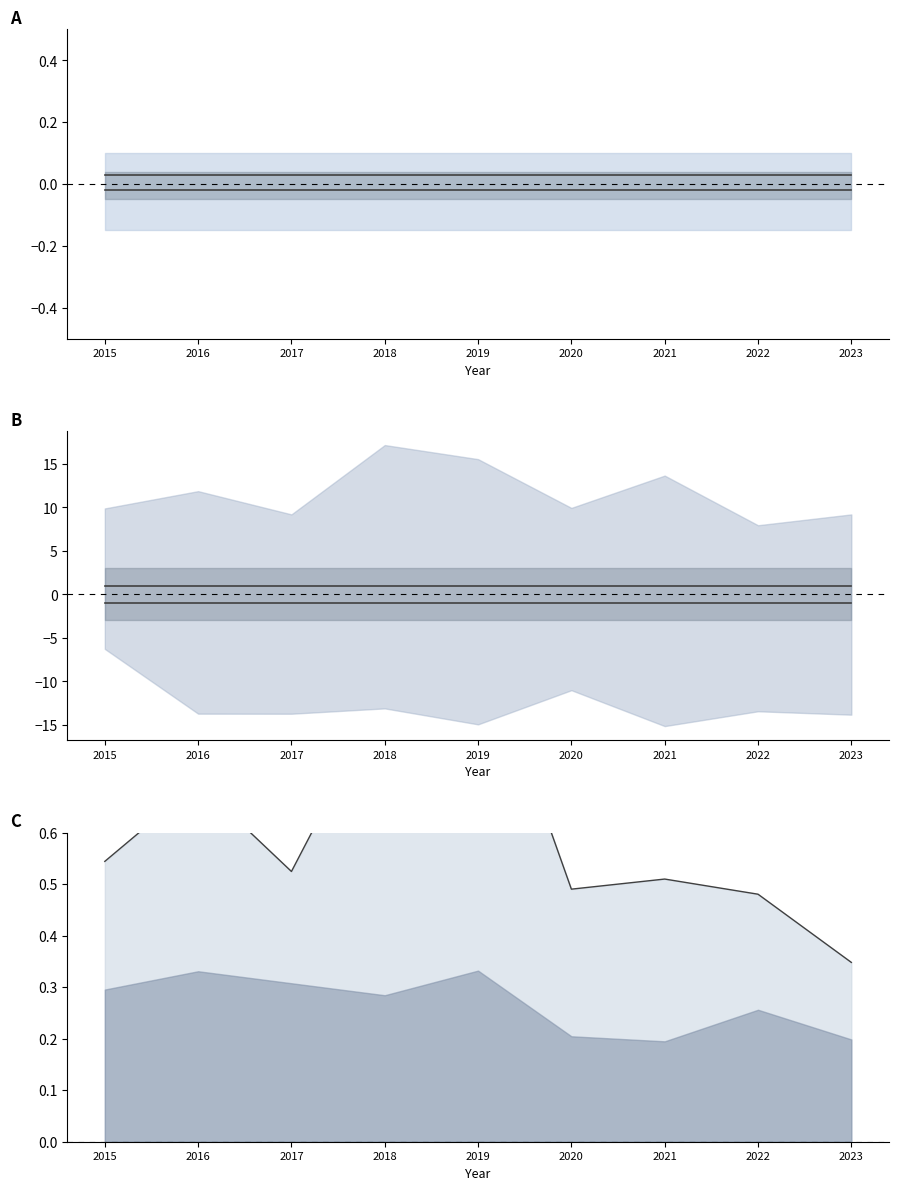

Rank the series at 2019 from highest to lowest value.

Mean, Upper band